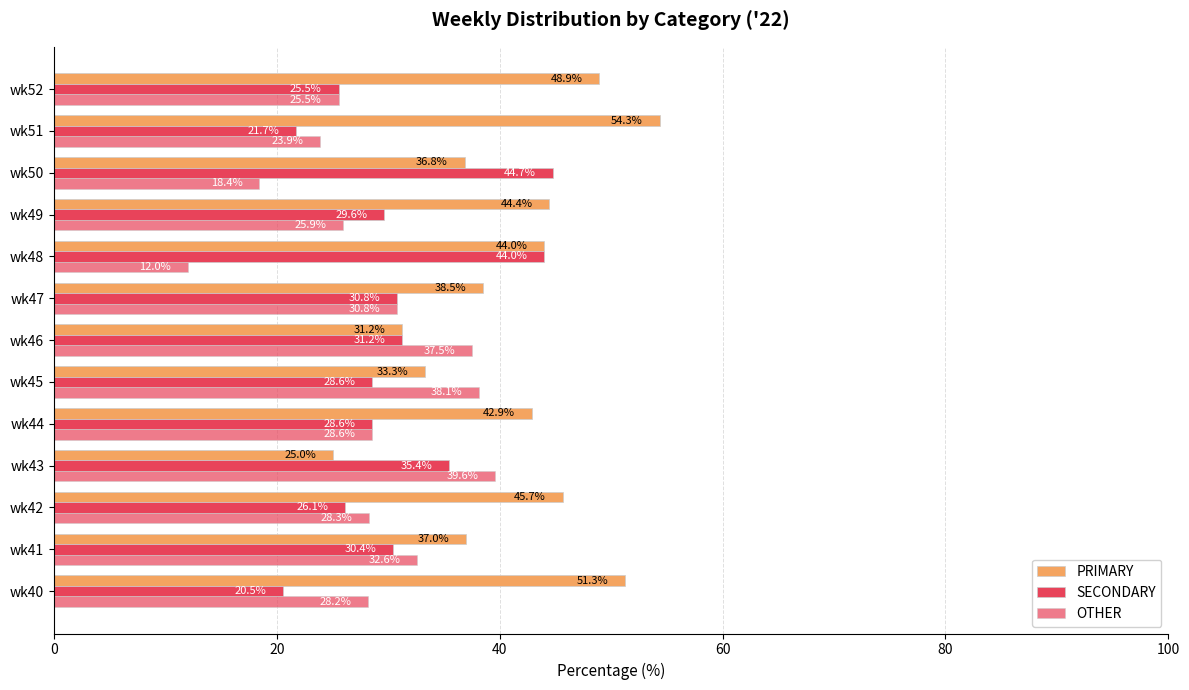

How many categories are shown in the chart?

13